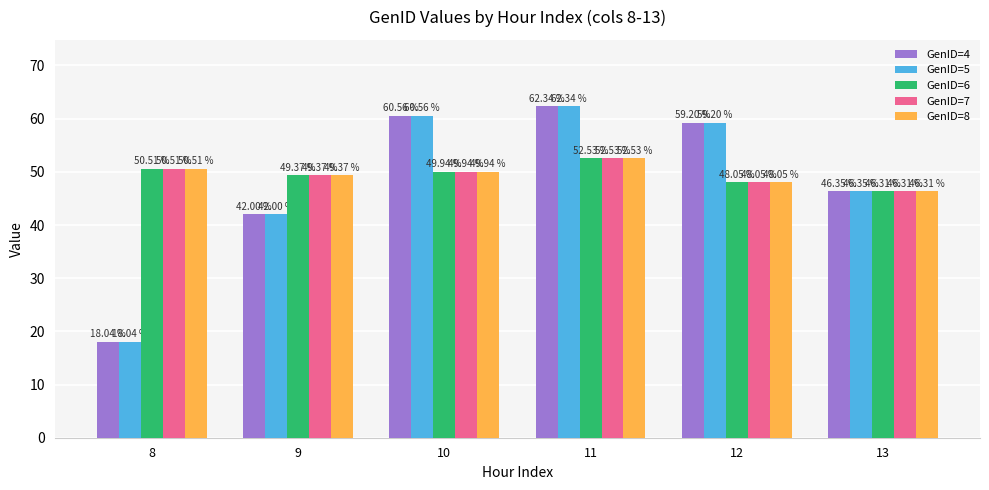

What is the value of the GenID=7 bar at the 1st from the left?

50.5